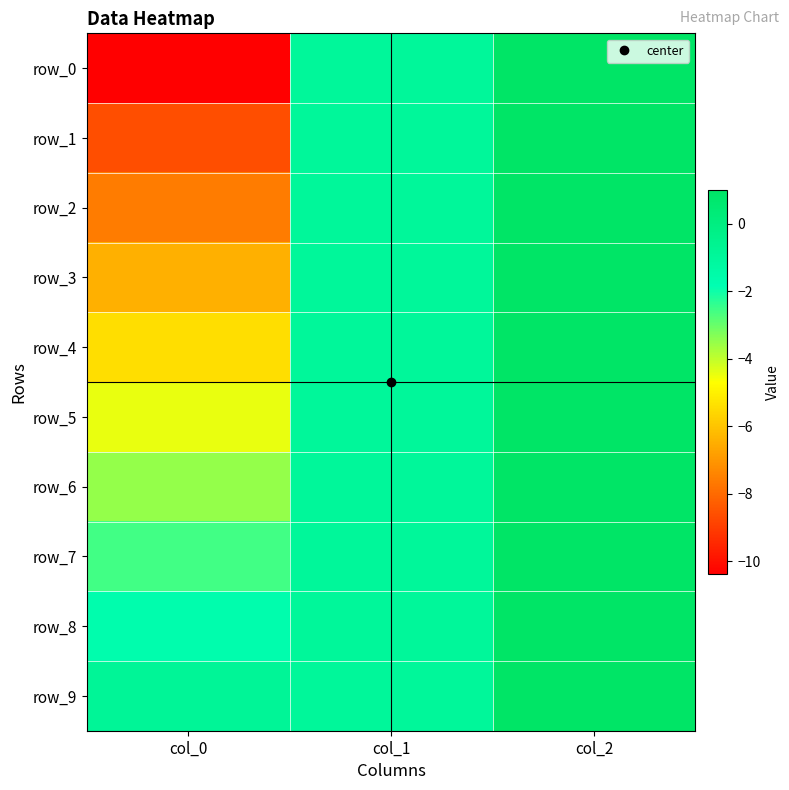

What is the average value of the row_1 series?

-2.9